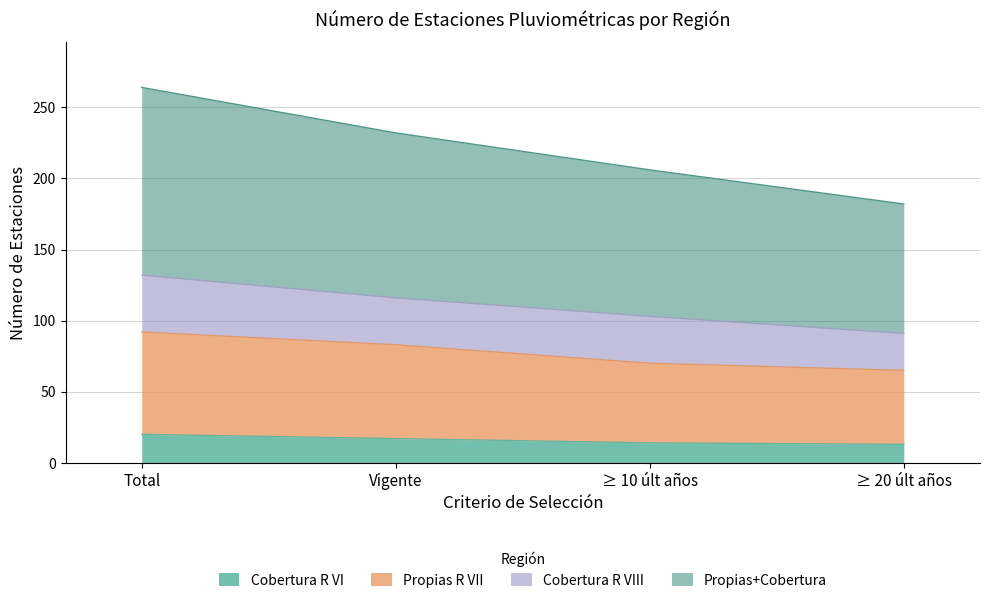

Is the value of Propias R VII at ≥ 20 últ años greater than the value of Propias+Cobertura at ≥ 10 últ años?

No